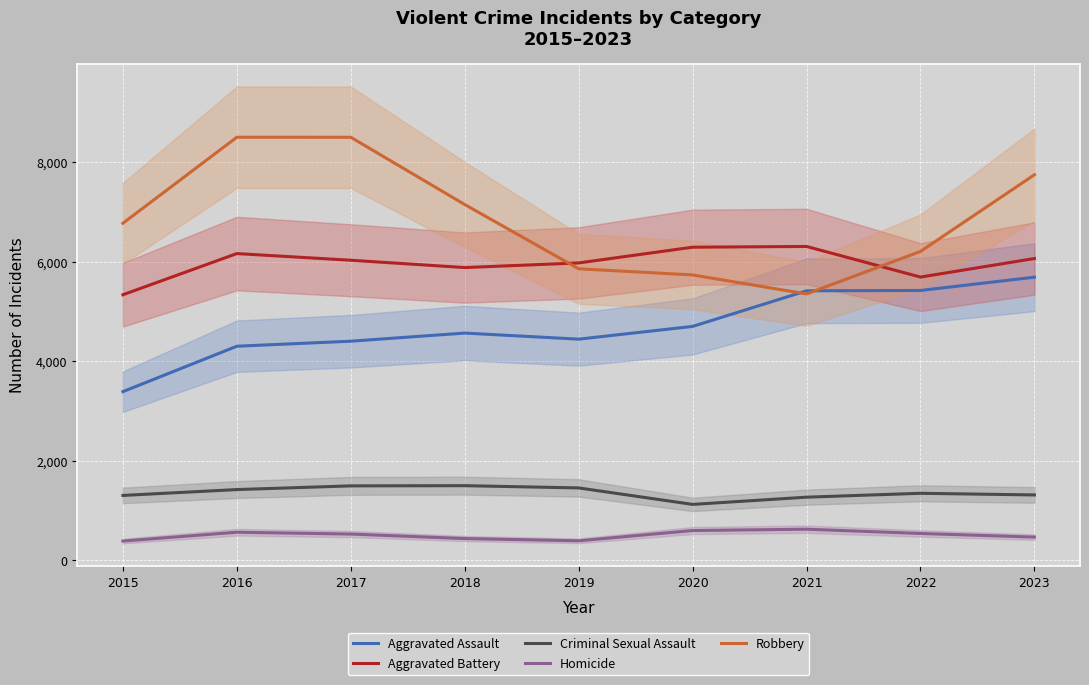

What is the difference between the highest and lowest values at 2023?

7278